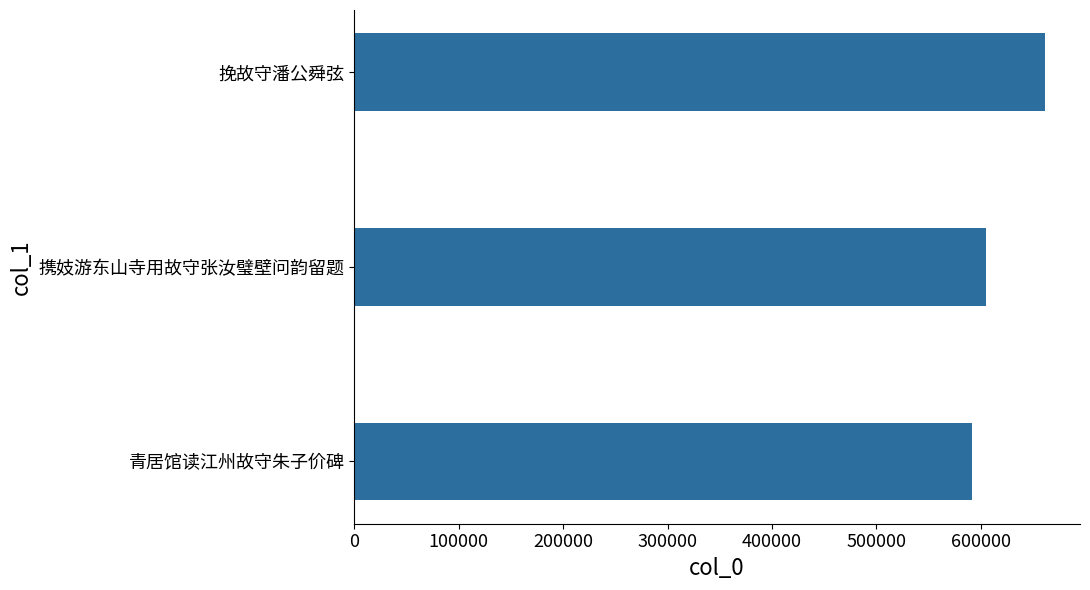

What is the change in value from 携妓游东山寺用故守张汝璧壁问韵留题 to 挽故守潘公舜弦?

+57330